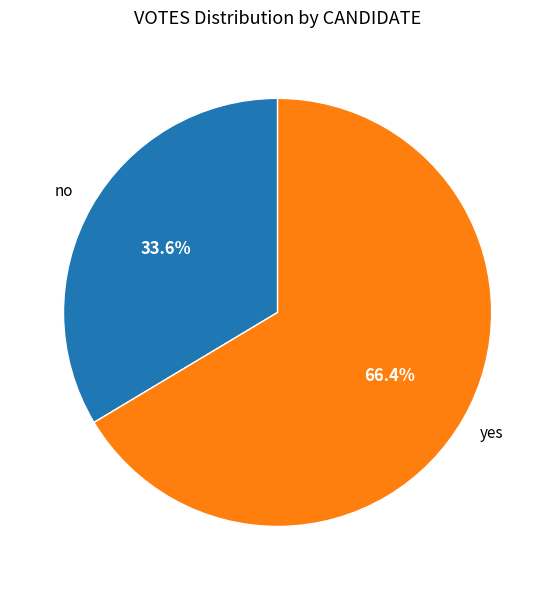

Is there a majority slice in this chart?

Yes